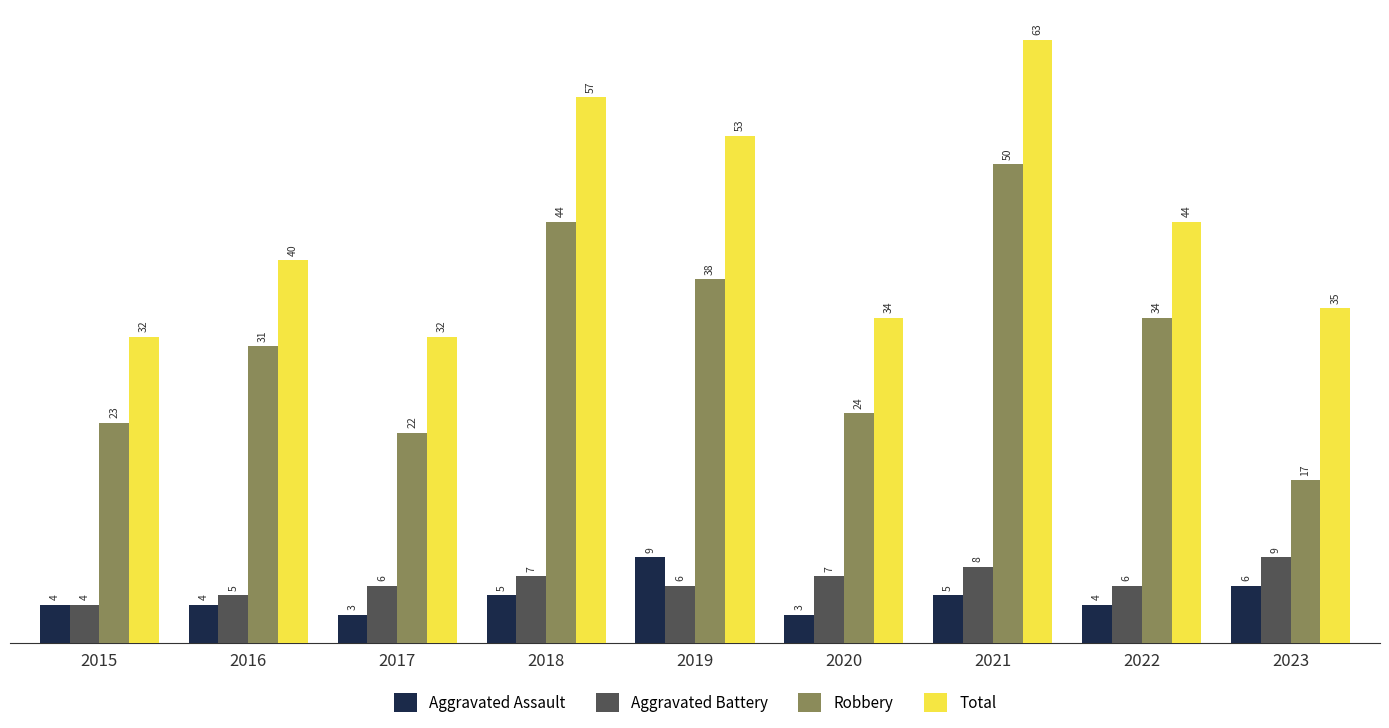

Count the number of categories in the chart.

9